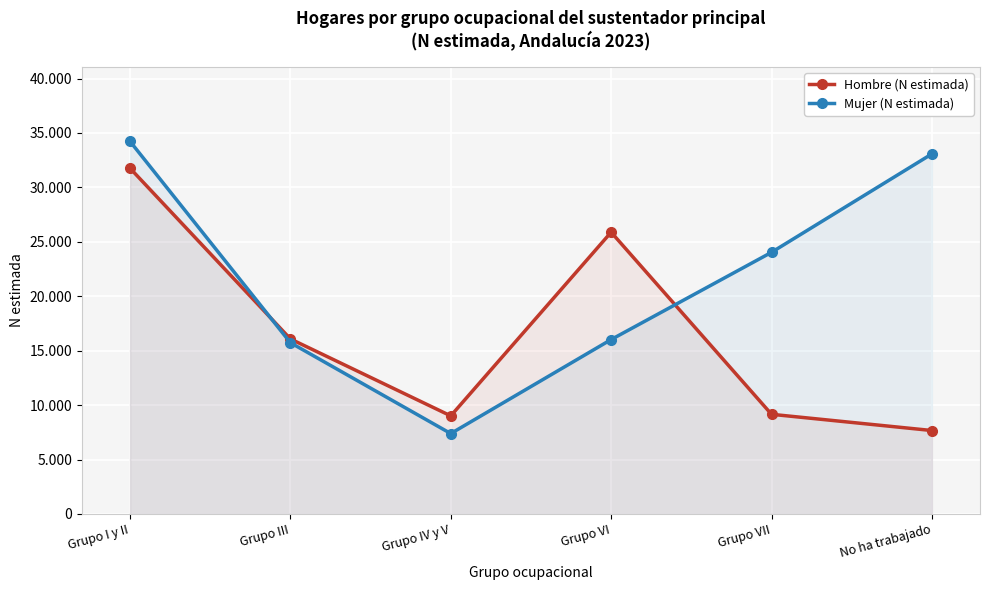

What is the maximum value shown in the chart?

34231